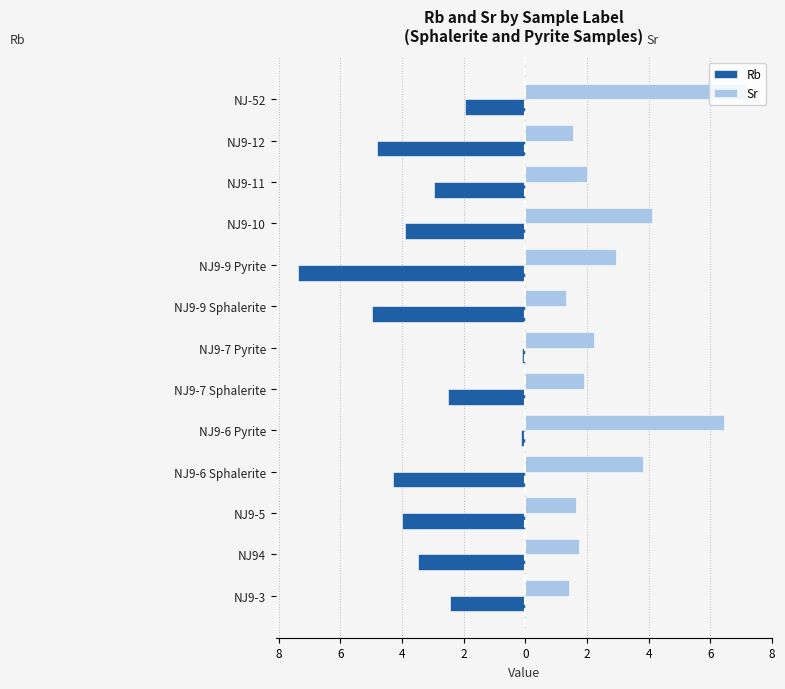

What are all the series names shown in the legend?

Rb, Sr